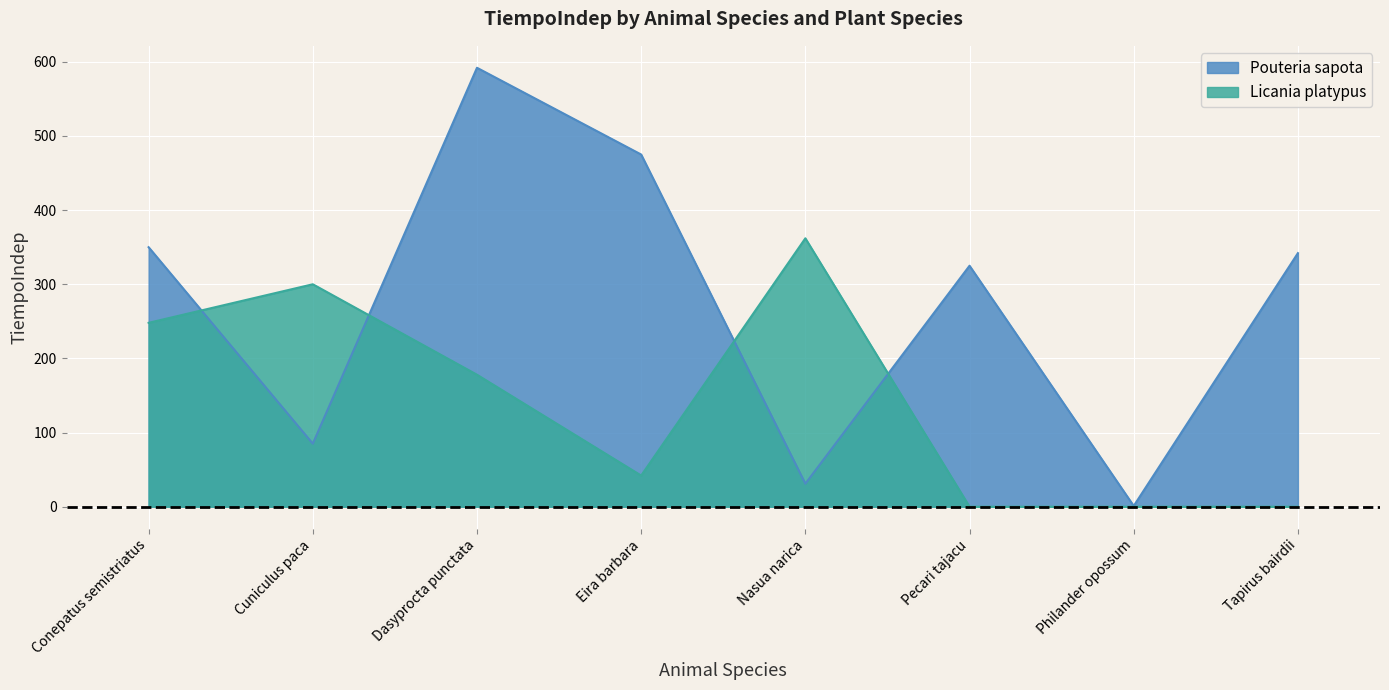

What is the difference between the second highest and second lowest values in the Licania platypus series?

300